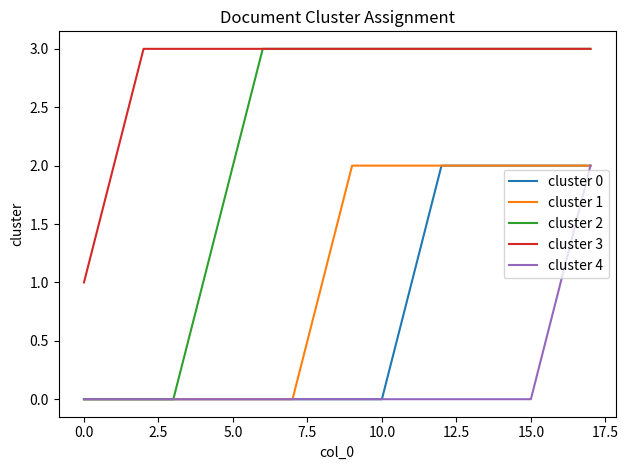

True or false: cluster 0 and cluster 3 cross at least once.

False